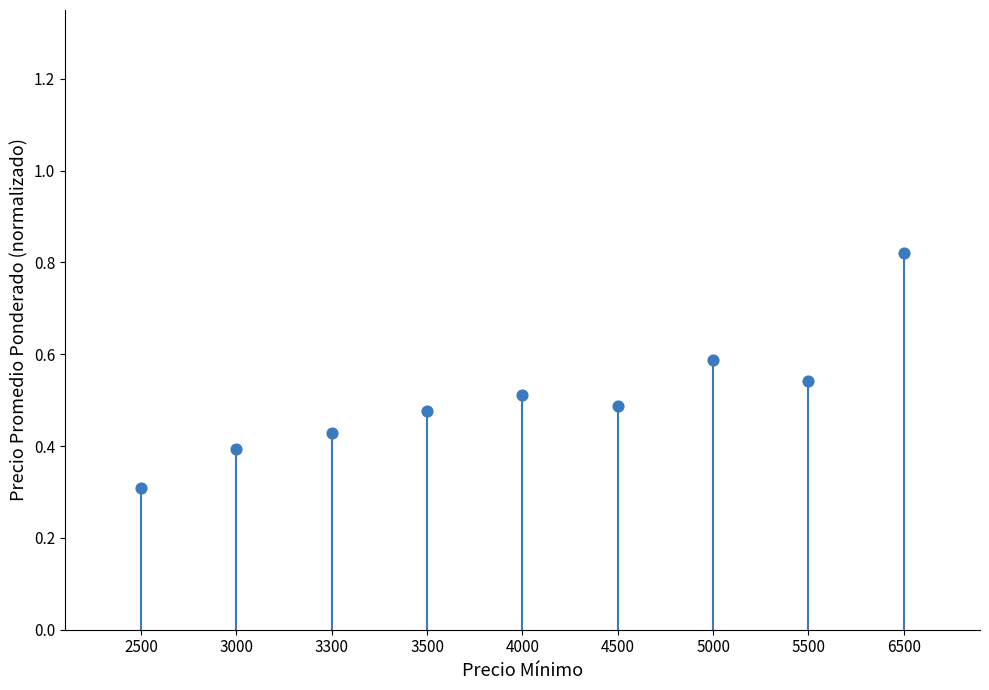

What Y value in the scatter plot is closest to 0?

0.3